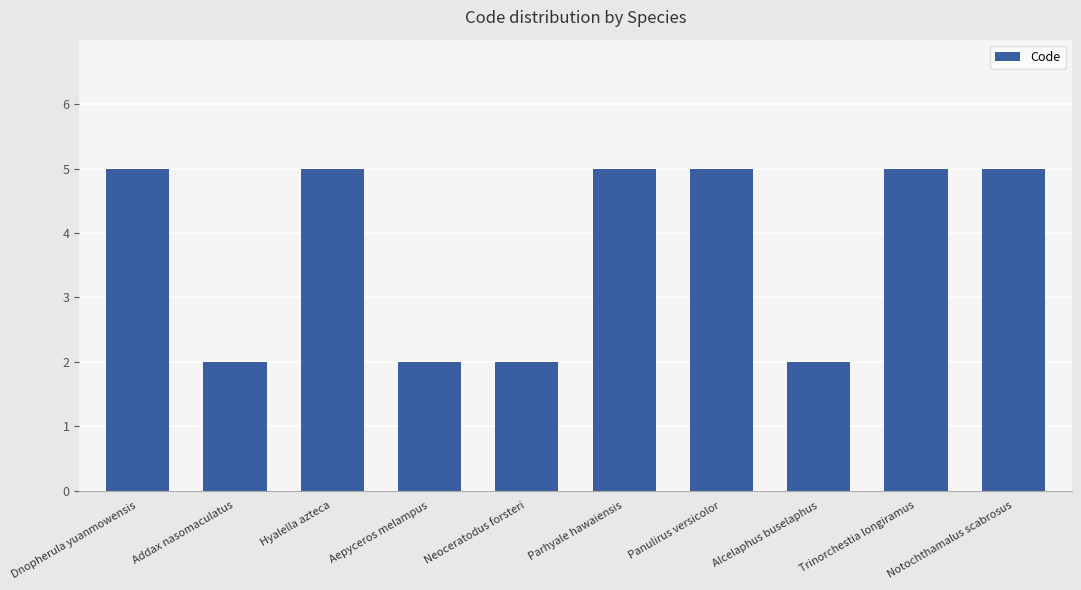

Reading left to right, transcribe all the data shown in this chart.

Dnopherula yuanmowensis=5	Addax nasomaculatus=2	Hyalella azteca=5	Aepyceros melampus=2	Neoceratodus forsteri=2	Parhyale hawaiensis=5	Panulirus versicolor=5	Alcelaphus buselaphus=2	Trinorchestia longiramus=5	Notochthamalus scabrosus=5